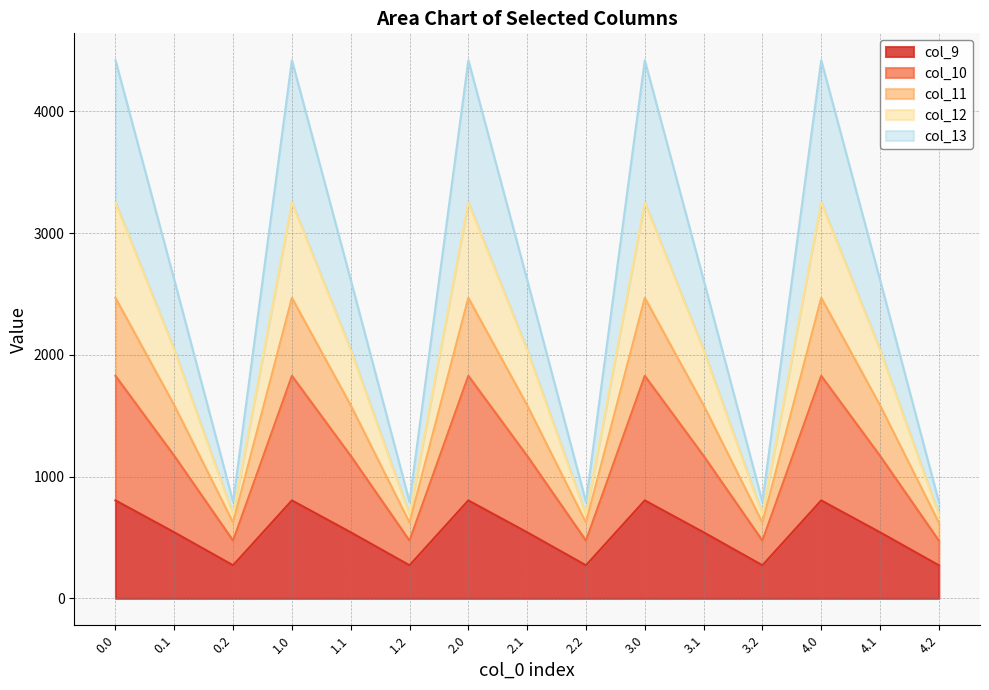

What is the highest value of the col_9 series?

804.0